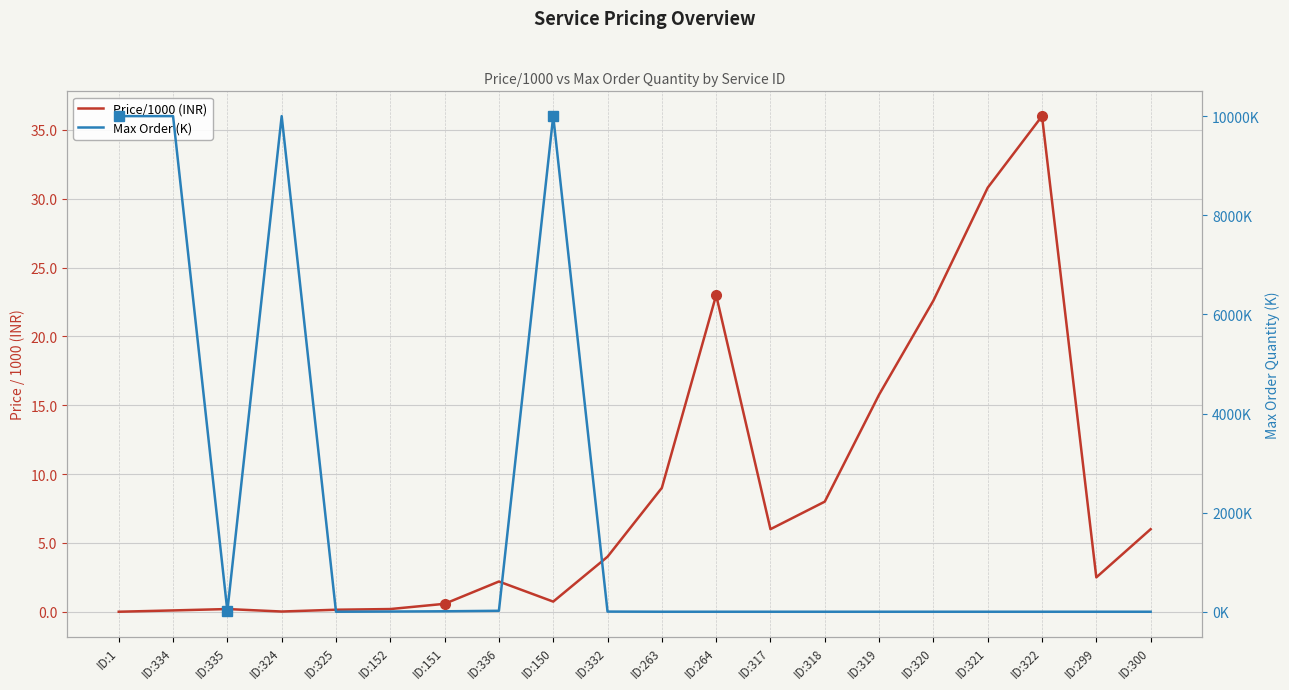

True or false: Price/1000 (INR) has more than 0 points higher than both neighbors.

True